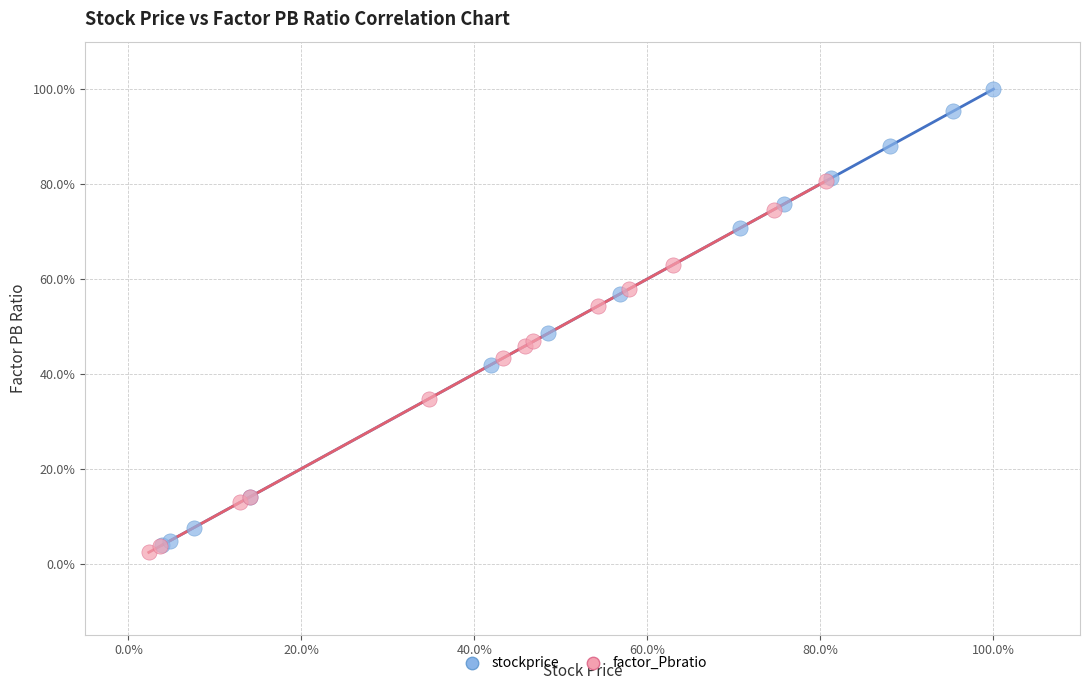

Which series reaches the maximum Y coordinate?

stockprice